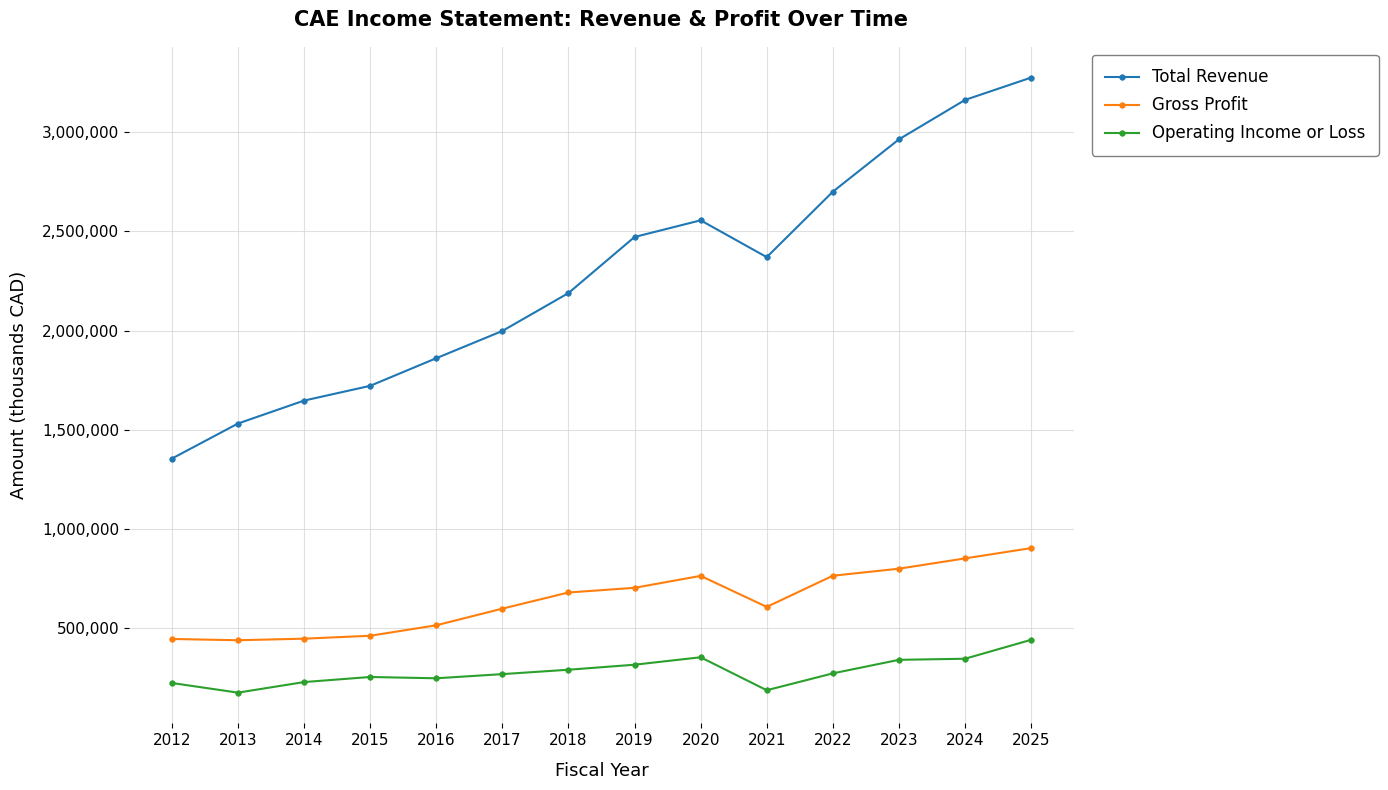

Rank the series by their average value, from highest to lowest.

Total Revenue, Gross Profit, Operating Income or Loss